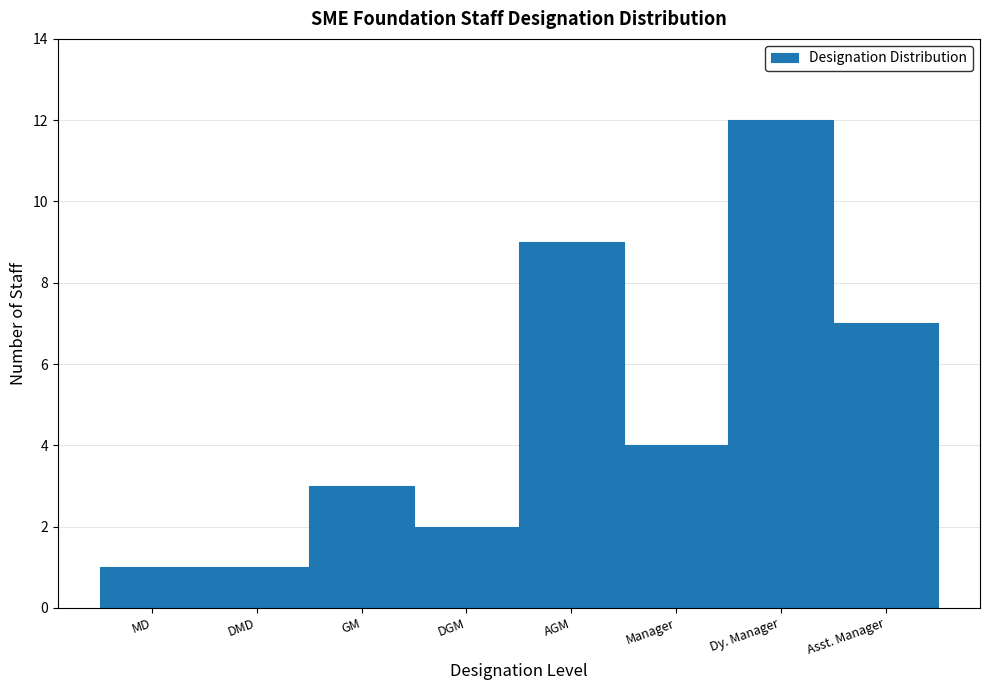

Reading right to left, extract all data points from this chart.

7	12	4	9	2	3	1	1